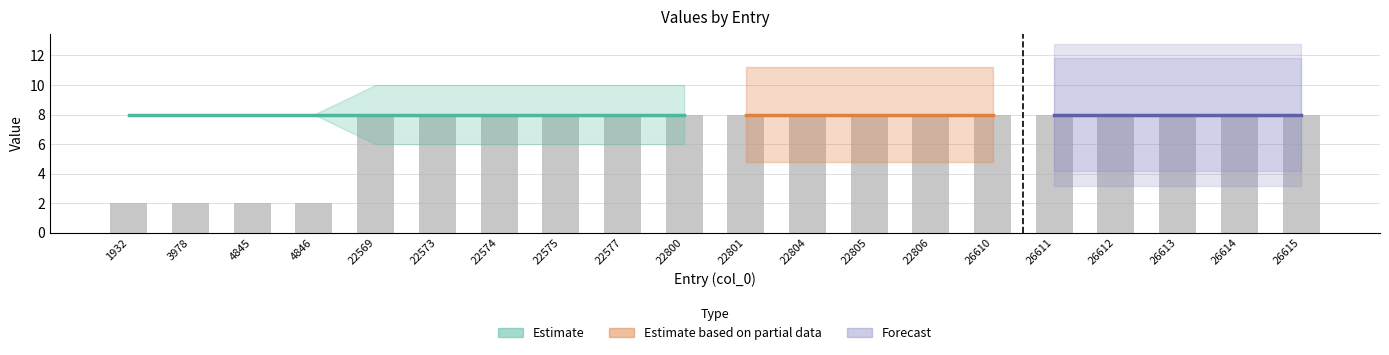

What is the spread (max minus min) of values at 1932?

2.0